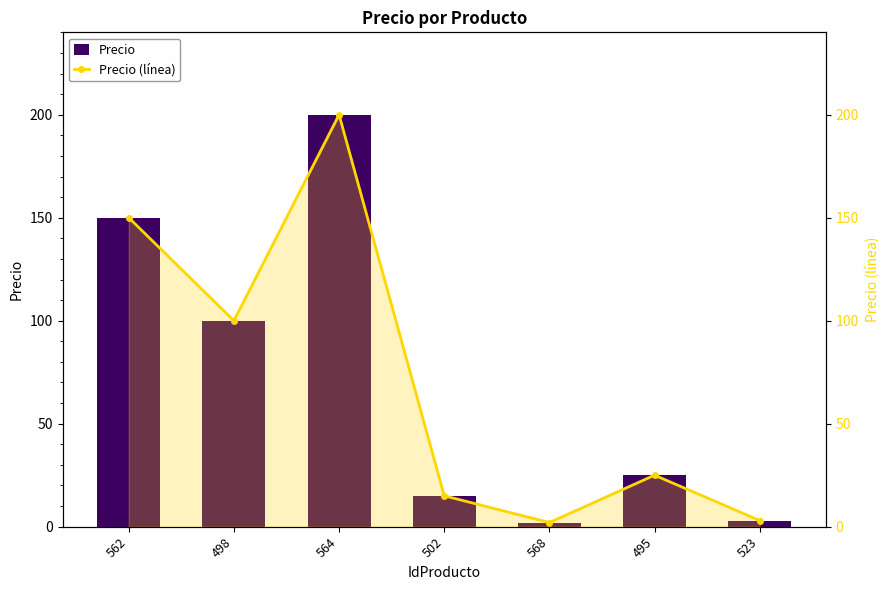

What is the value of the Precio bar at the 7th from the left?

3